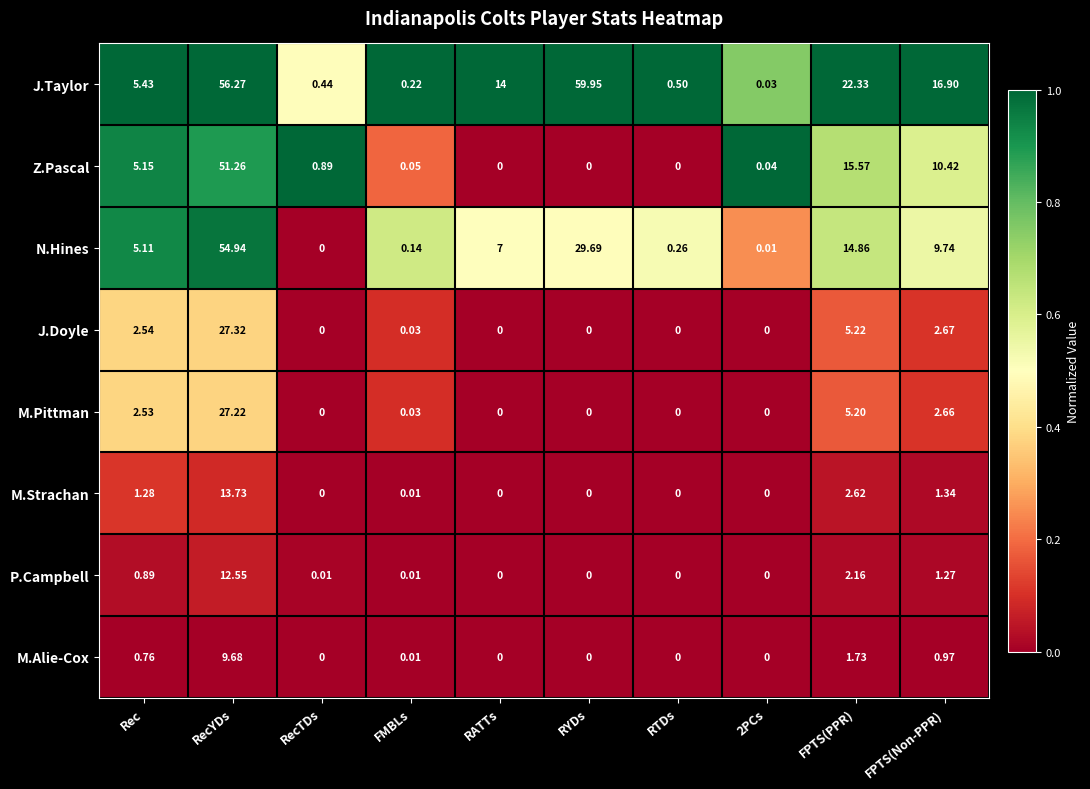

Rank the series by their maximum value, from lowest to highest.

M.Alie-Cox, P.Campbell, M.Strachan, M.Pittman, J.Doyle, Z.Pascal, N.Hines, J.Taylor